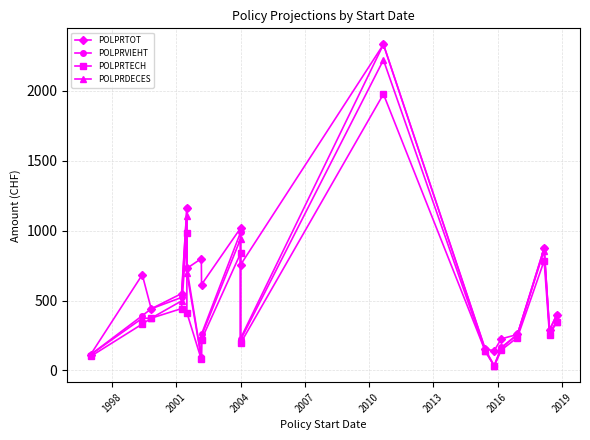

How many values in the POLPRVIEHT series exceed 391?

9